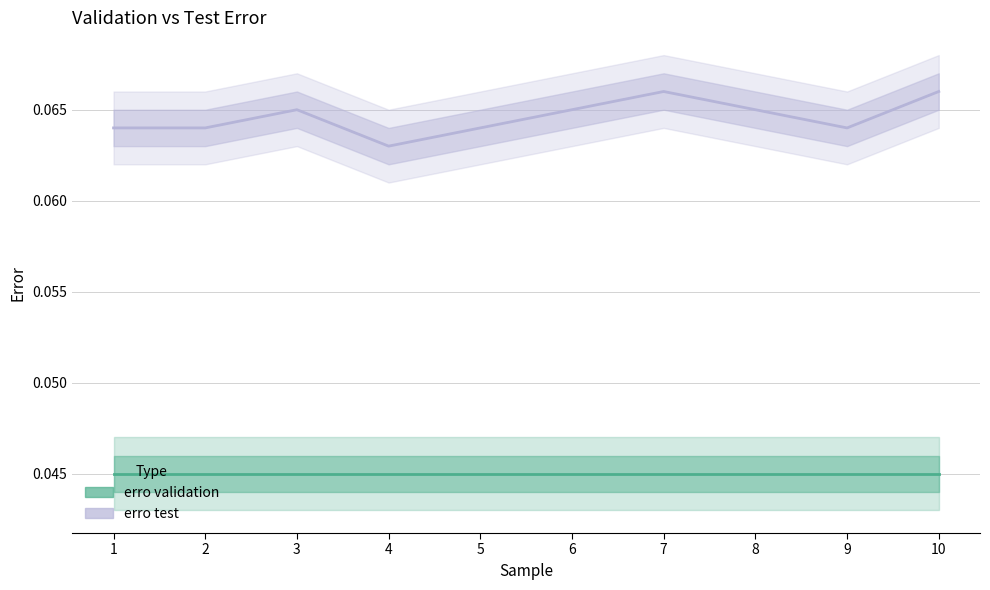

Reading left to right, what are all the values shown in this chart?

erro test: 0.1	0.1	0.1	0.1	0.1	0.1	0.1	0.1	0.1	0.1
erro validation: 0.0	0.0	0.0	0.0	0.0	0.0	0.0	0.0	0.0	0.0